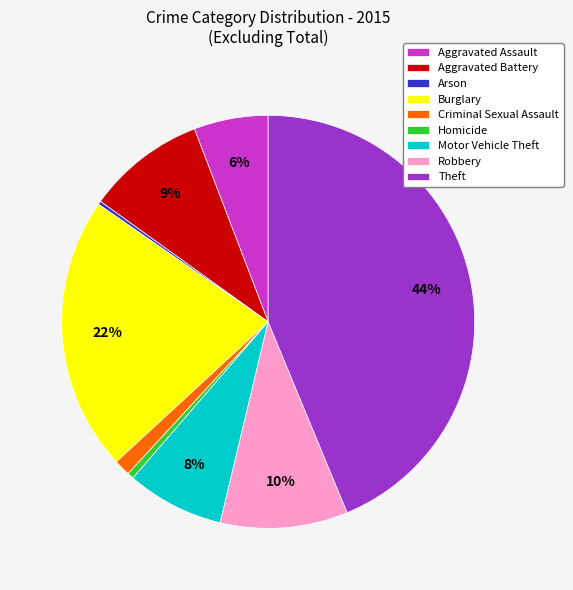

To the nearest percent, what portion does Homicide represent?

1%